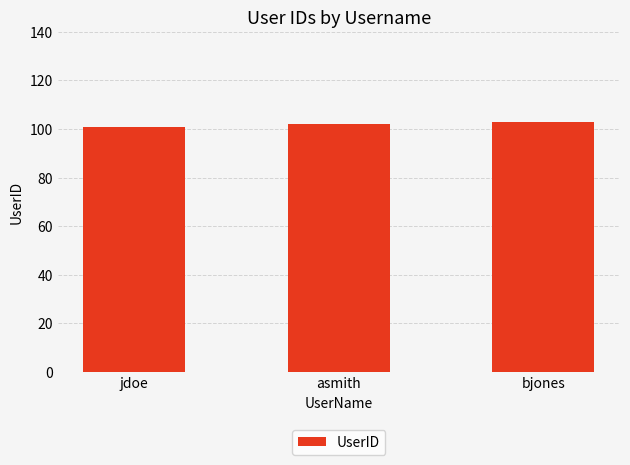

True or false: the data shows 103 at bjones.

True